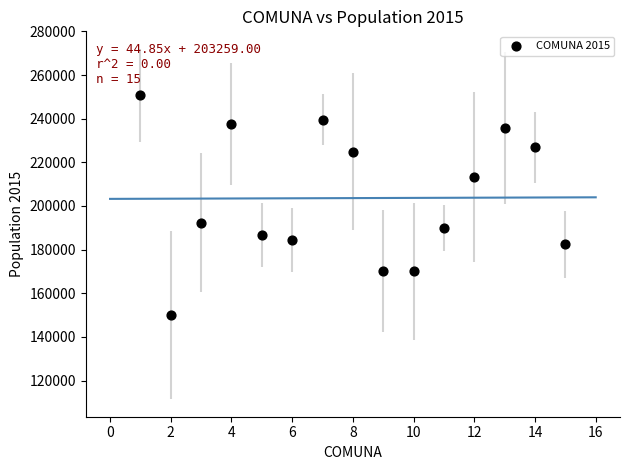

What is the range of Y values (max minus min)?

100785